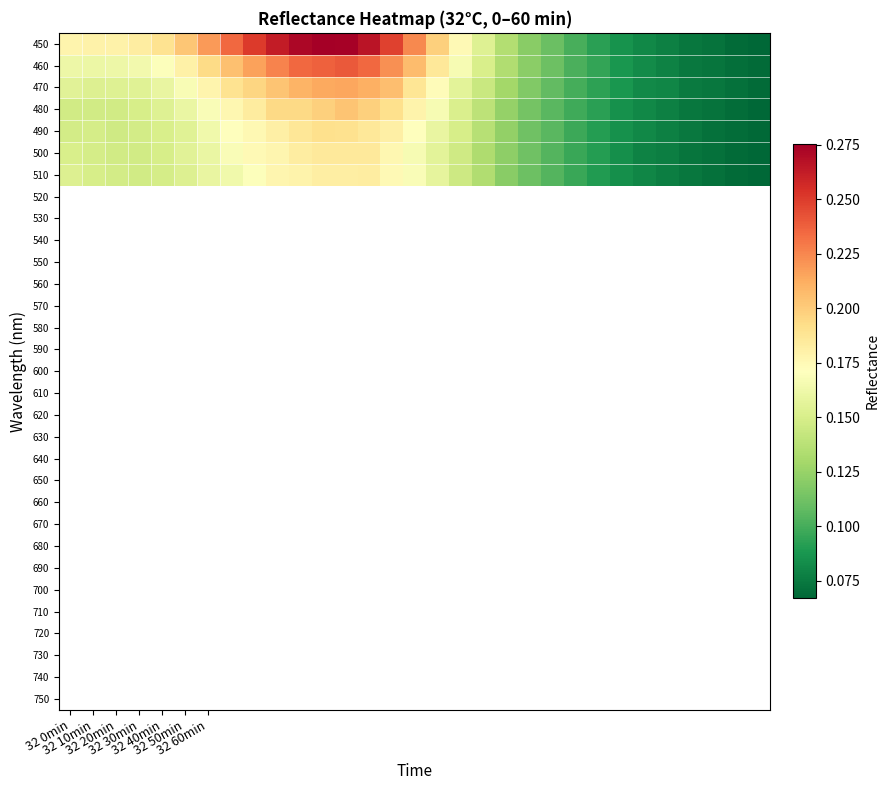

Count the number of data series in this chart.

7